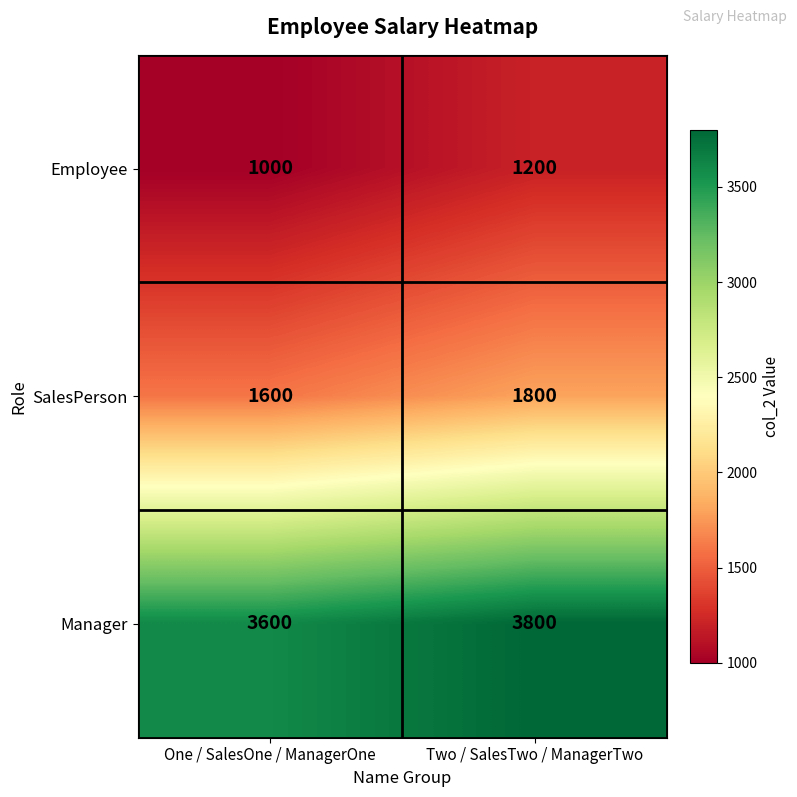

How many data points does each series have?

2